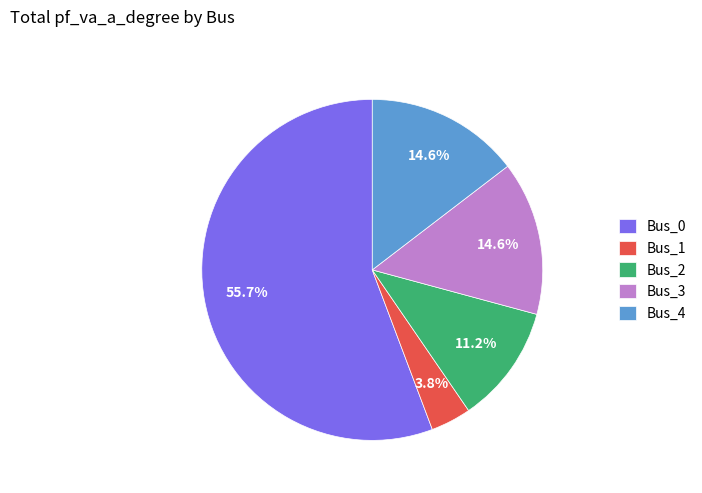

Between Bus_3 and Bus_2, which is larger?

Bus_3